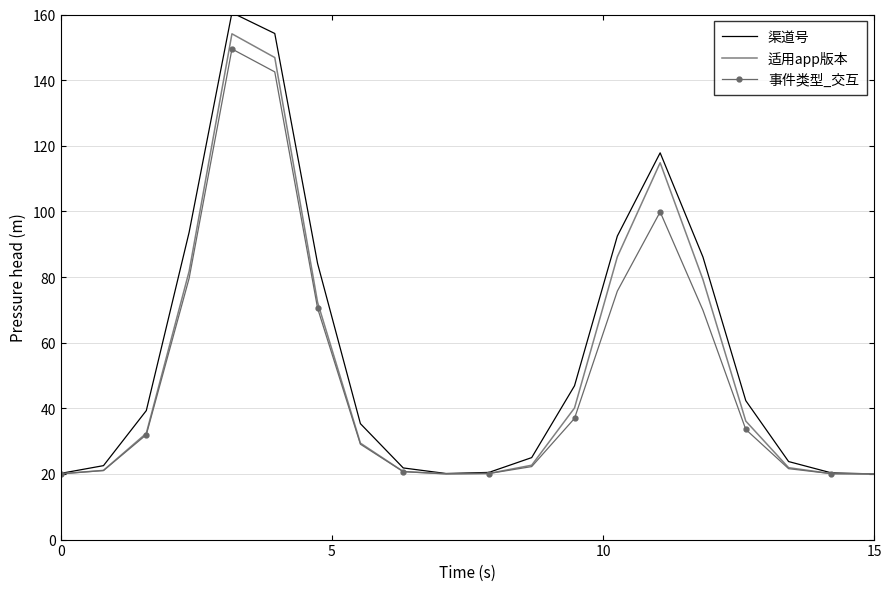

In 渠道号, how many points are lower than both neighbors (excluding endpoints)?

1